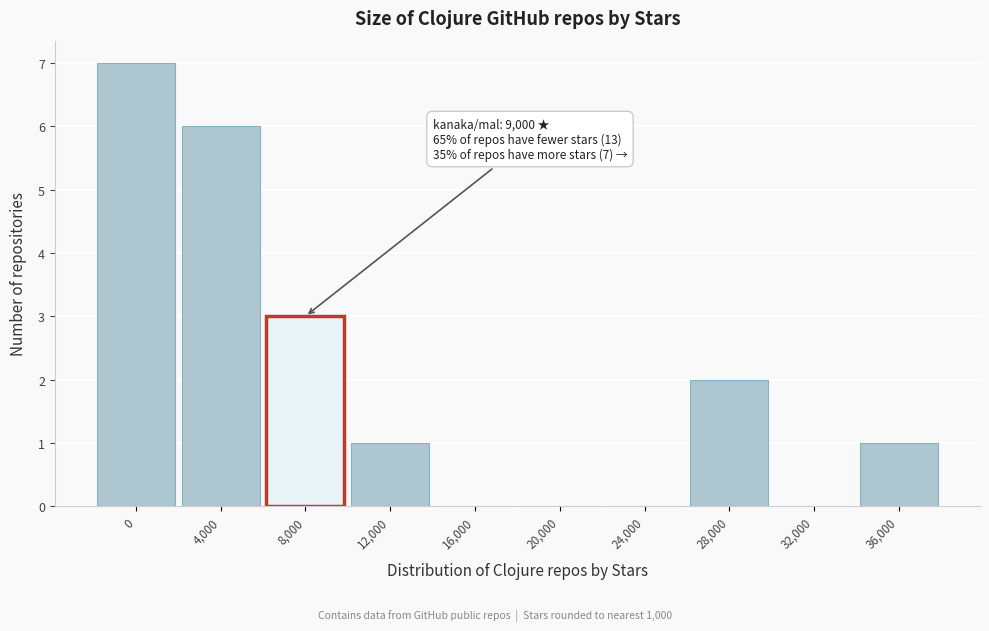

Reading left to right, list all the values displayed in this chart.

0=7	4,000=6	8,000=3	12,000=1	16,000=0	20,000=0	24,000=0	28,000=2	32,000=0	36,000=1